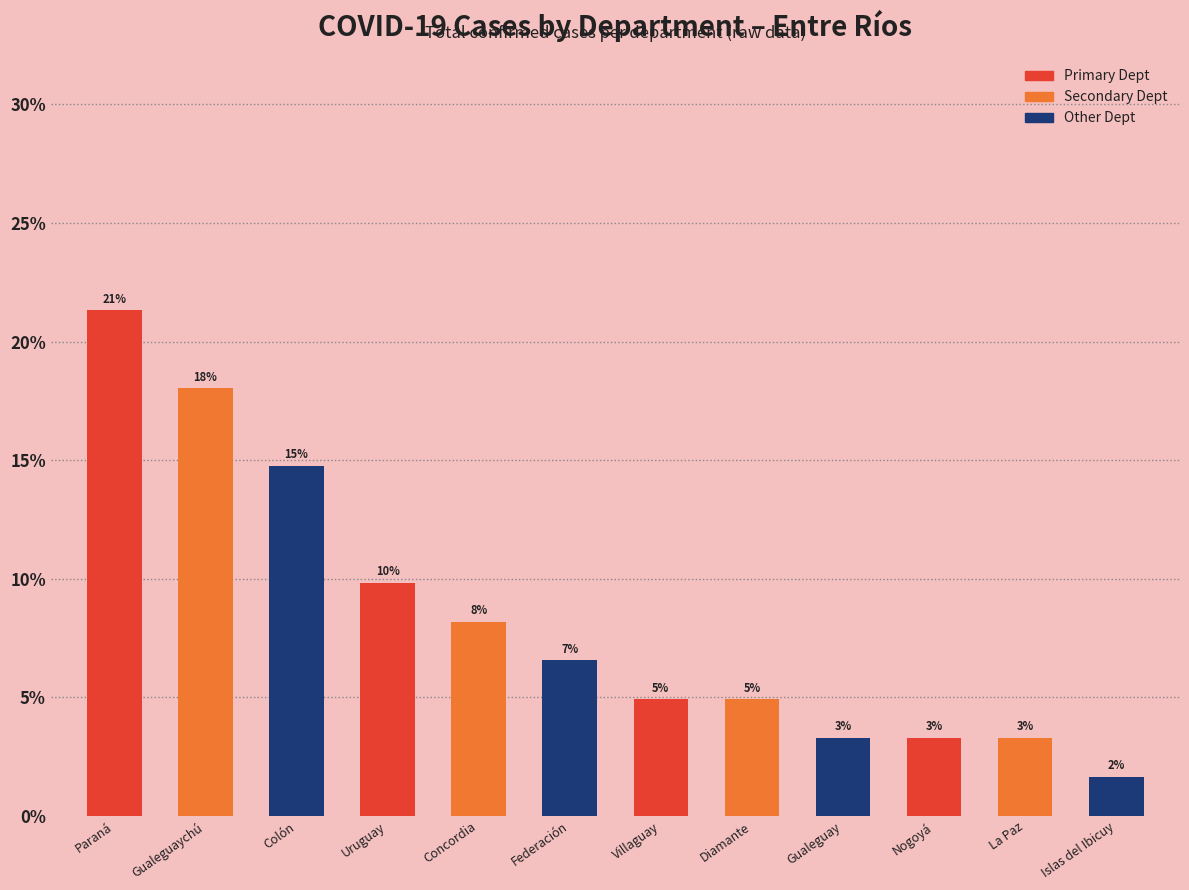

Are the bars horizontal?

No